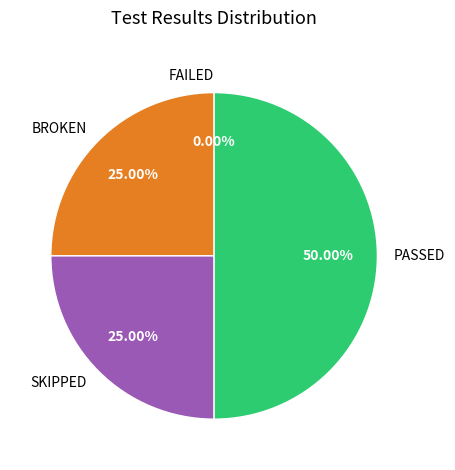

To the nearest percent, what percentage of the pie is PASSED?

50%